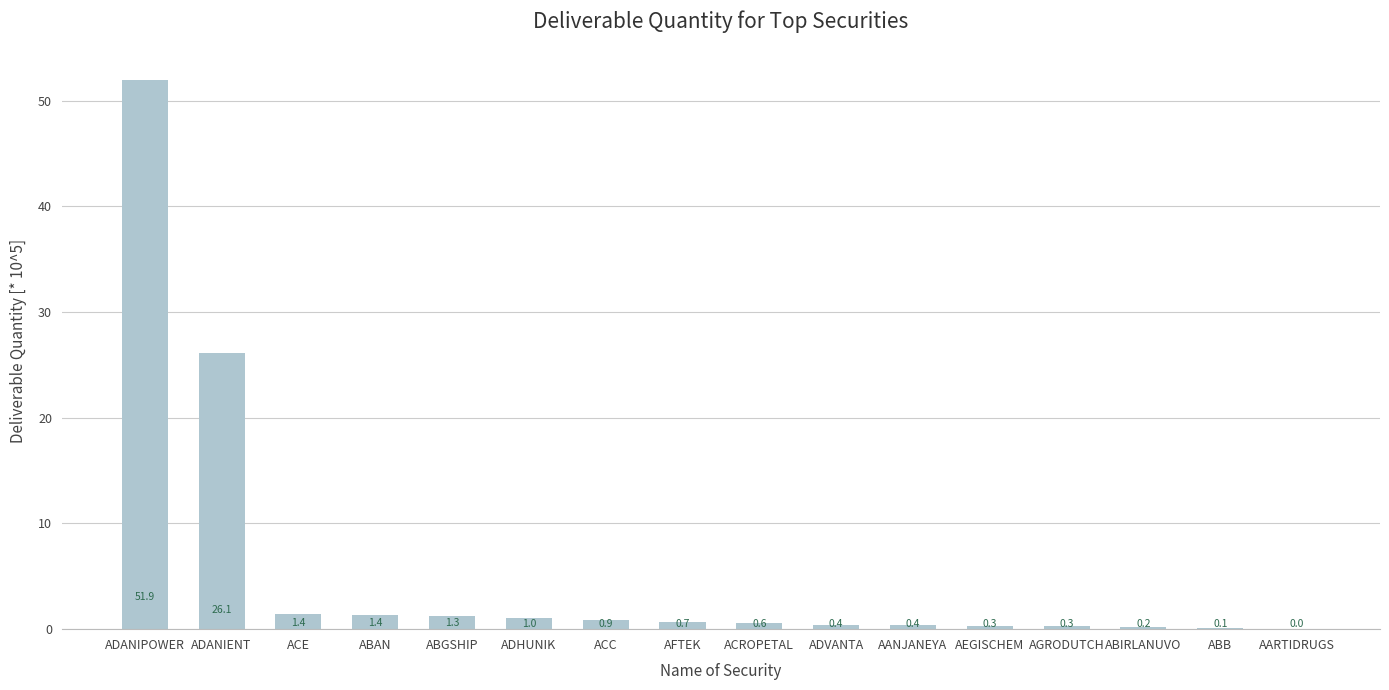

What position from the left is AGRODUTCH?

13